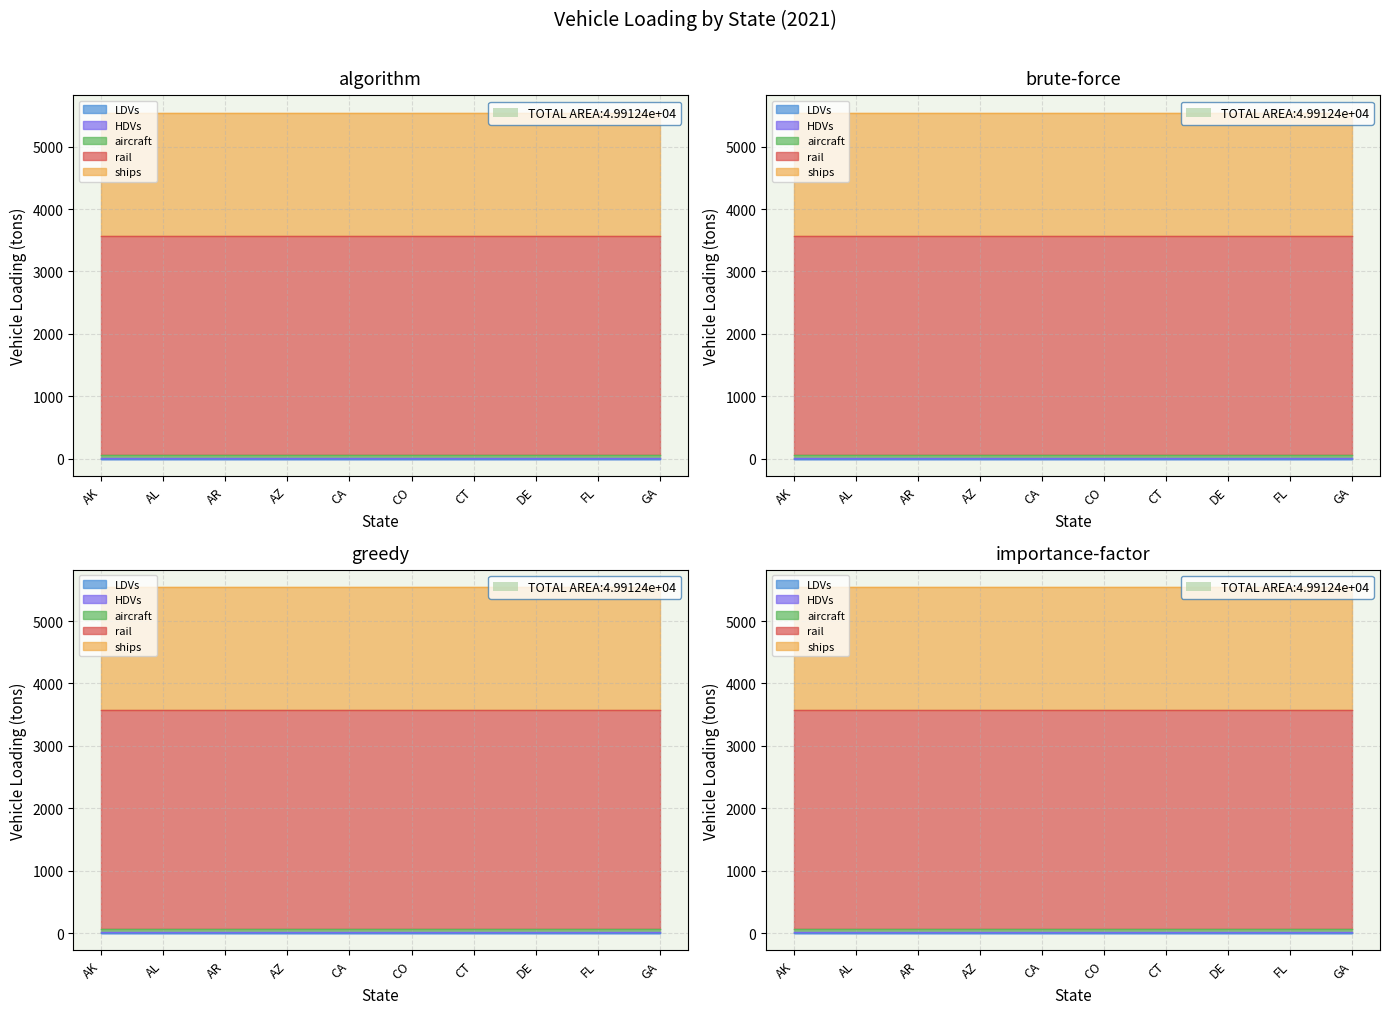

What is the sum of the rail values at FL and DE?

7024.7